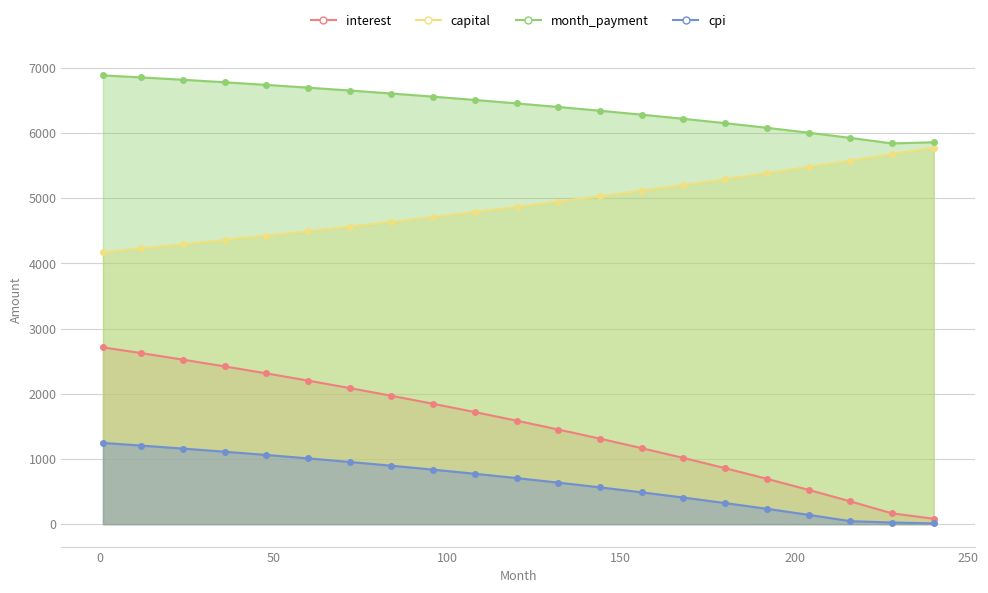

Reading right to left, extract all data points from this chart.

interest: 240=83.0	228=165.5	216=349.5	204=526.0	192=695.5	180=858.3	168=1014.8	156=1165.6	144=1311.0	132=1451.4	120=1587.3	108=1718.9	96=1846.0	84=1968.8	72=2087.4	60=2202.0	48=2312.7	36=2419.8	24=2523.3	12=2623.2	1=2711.7
capital: 240=5775.0	228=5674.6	216=5575.4	204=5478.8	192=5384.5	180=5292.5	168=5202.9	156=5115.5	144=5030.4	132=4947.4	120=4866.6	108=4788.0	96=4711.4	84=4636.8	72=4564.3	60=4493.7	48=4425.1	36=4358.3	24=4293.5	12=4229.6	1=4171.9
month_payment: 240=5858.0	228=5840.1	216=5925.0	204=6004.8	192=6079.9	180=6150.8	168=6217.7	156=6281.1	144=6341.4	132=6398.9	120=6453.9	108=6506.9	96=6557.4	84=6605.6	72=6651.6	60=6695.7	48=6737.8	36=6778.1	24=6816.8	12=6852.8	1=6883.6
cpi: 240=12.0	228=25.0	216=45.8	204=142.9	192=235.4	180=323.6	168=407.6	156=487.8	144=564.2	132=637.0	120=706.5	108=772.8	96=836.0	84=896.3	72=953.9	60=1008.8	48=1061.3	36=1111.4	24=1159.2	12=1205.4	1=1246.3